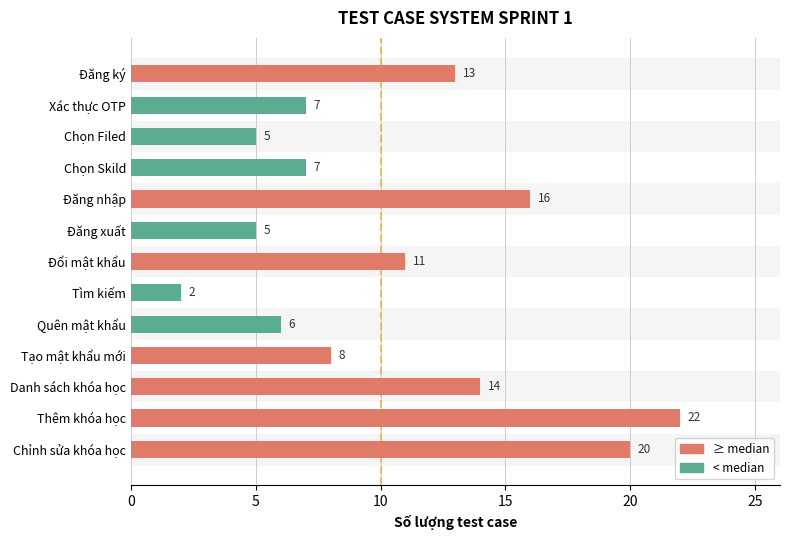

At which category does the chart reach its minimum across all series?

Tìm kiếm